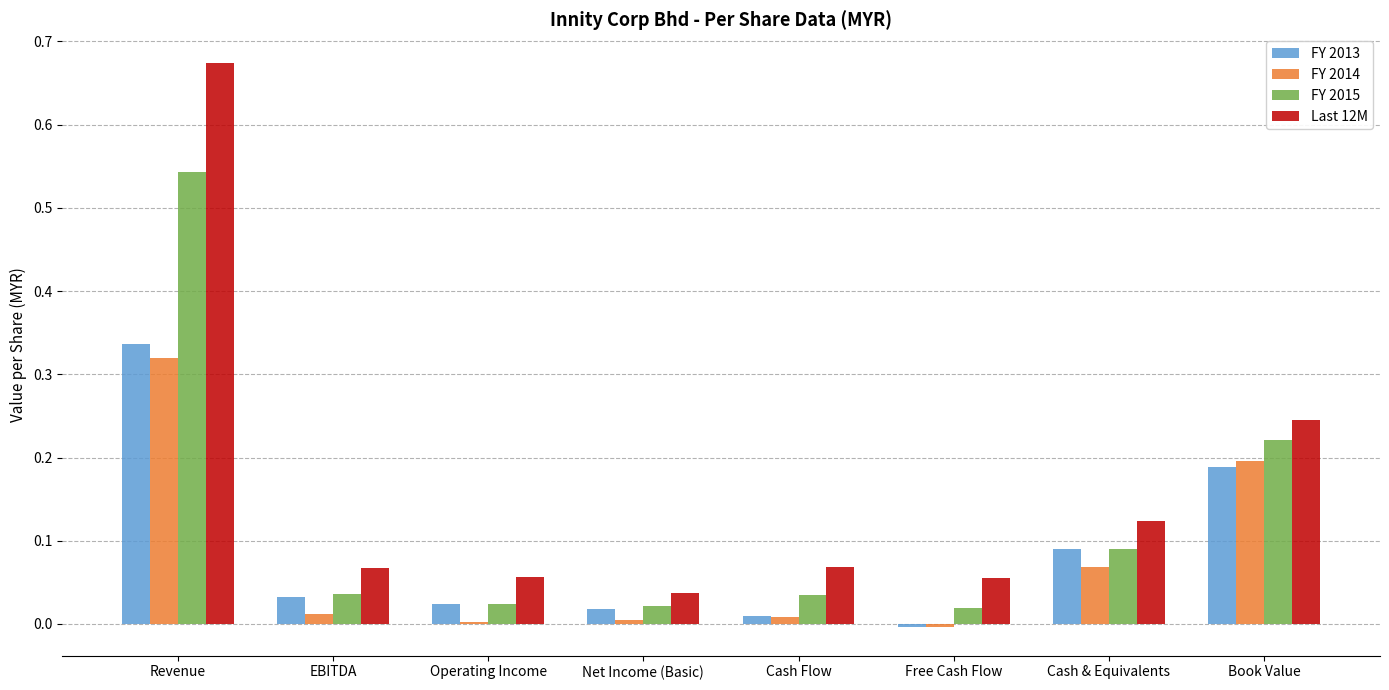

True or false: FY 2013 has a value of 0.2 at Book Value.

True